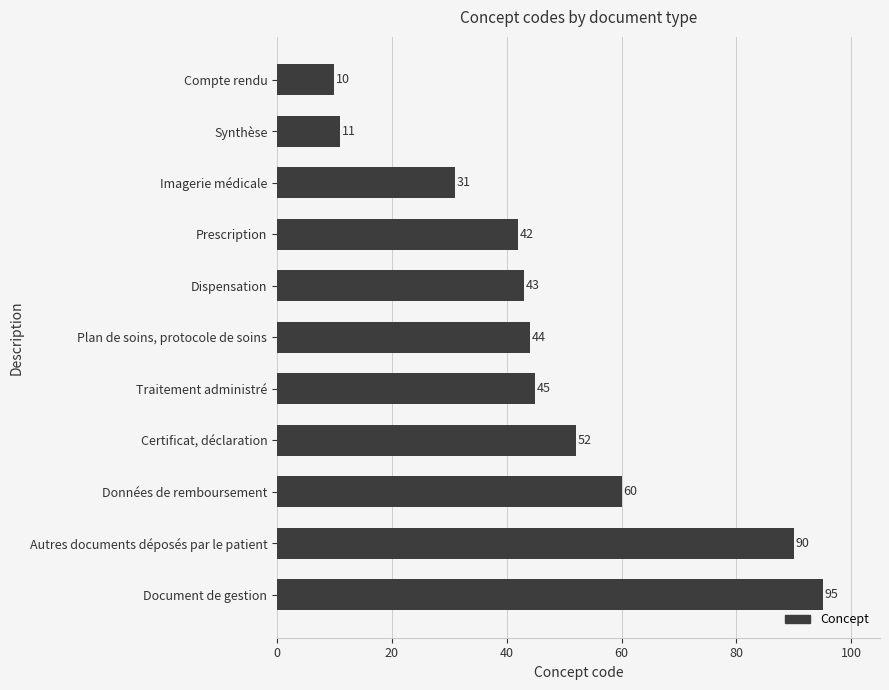

What is the value of the 4th bar from the top?

42